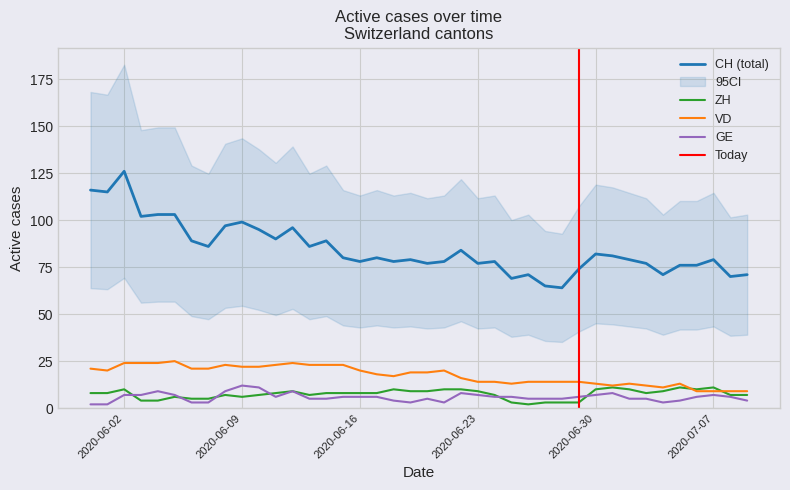

How many data points in CH are above 80?

18